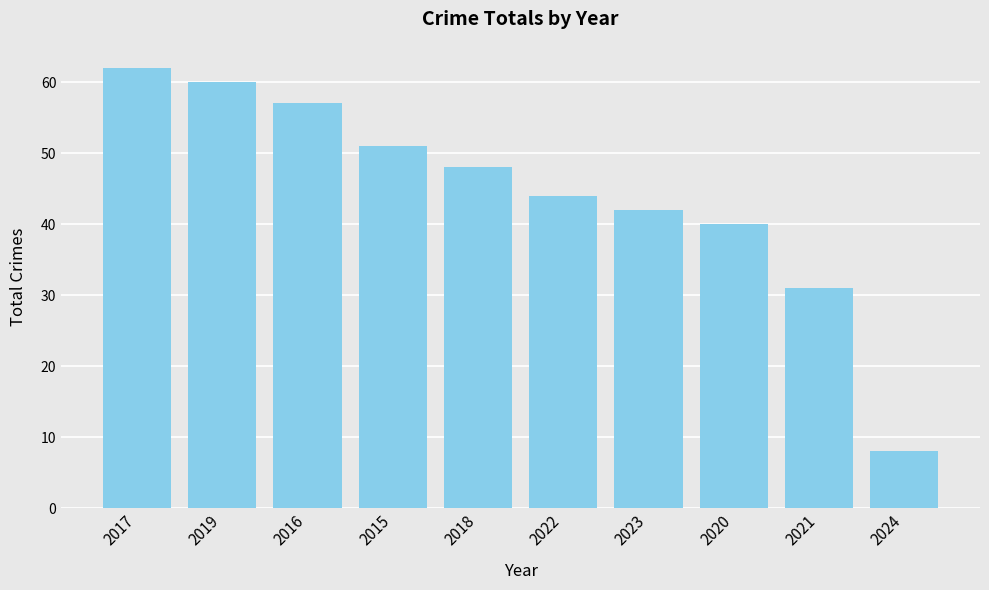

Is it true that the value at 2015 is 75?

False